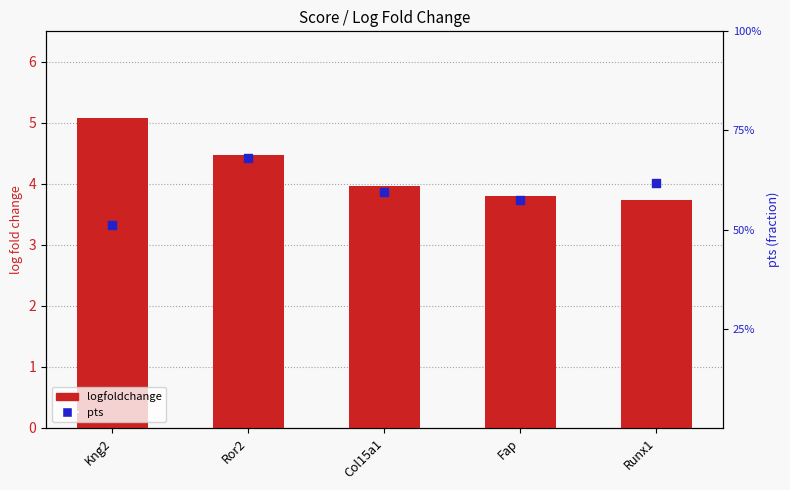

Which series has the largest total across all categories?

logfoldchange